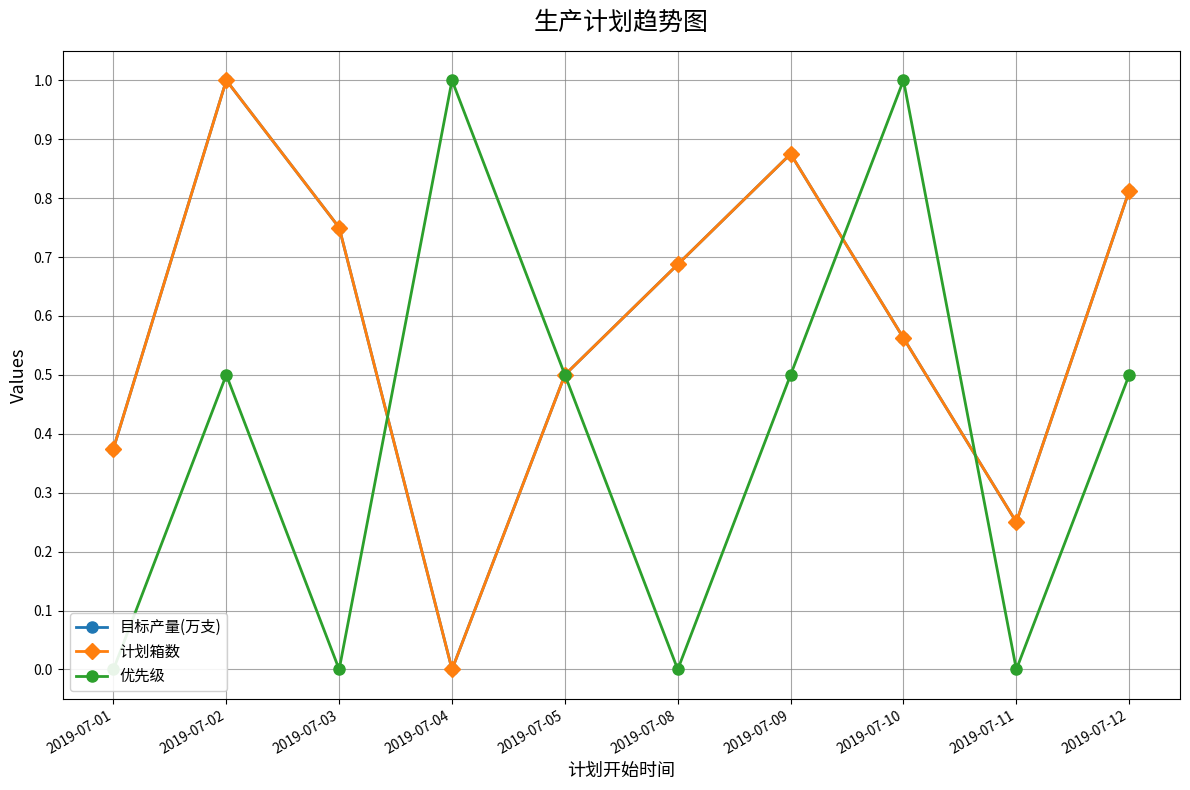

Reading right to left, what are all the values shown in this chart?

目标产量(万支): 2019-07-12=0.8	2019-07-11=0.2	2019-07-10=0.6	2019-07-09=0.9	2019-07-08=0.7	2019-07-05=0.5	2019-07-04=0.0	2019-07-03=0.8	2019-07-02=1.0	2019-07-01=0.4
计划箱数: 2019-07-12=0.8	2019-07-11=0.2	2019-07-10=0.6	2019-07-09=0.9	2019-07-08=0.7	2019-07-05=0.5	2019-07-04=0.0	2019-07-03=0.8	2019-07-02=1.0	2019-07-01=0.4
优先级: 2019-07-12=0.5	2019-07-11=0.0	2019-07-10=1.0	2019-07-09=0.5	2019-07-08=0.0	2019-07-05=0.5	2019-07-04=1.0	2019-07-03=0.0	2019-07-02=0.5	2019-07-01=0.0